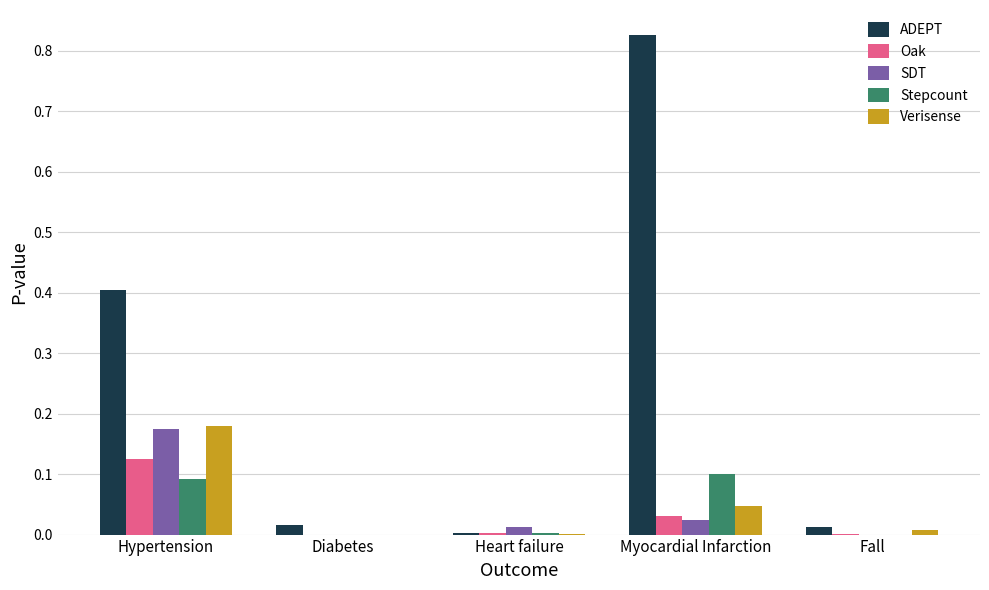

Is the value of ADEPT at Hypertension greater than the value of SDT at Hypertension?

Yes